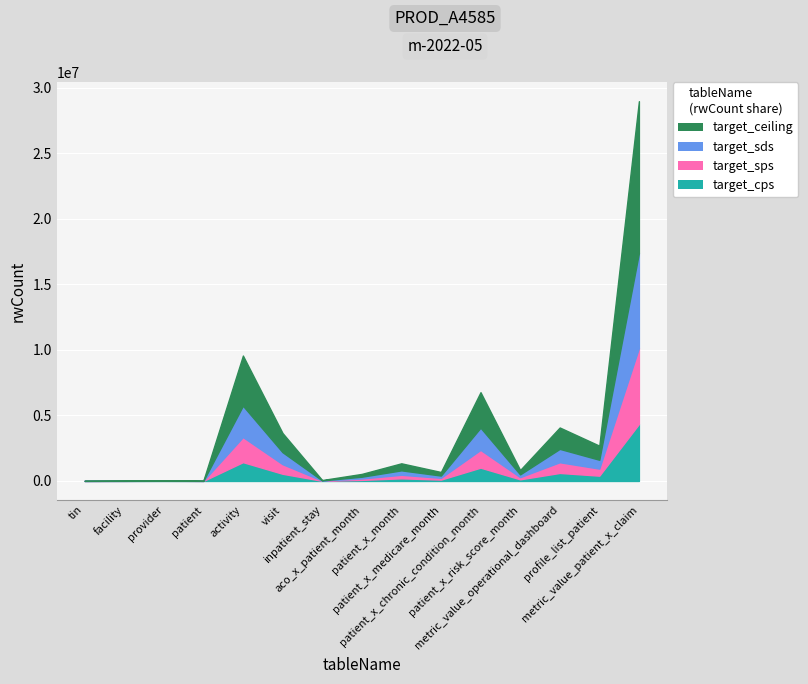

What value does the data have at provider?

55035